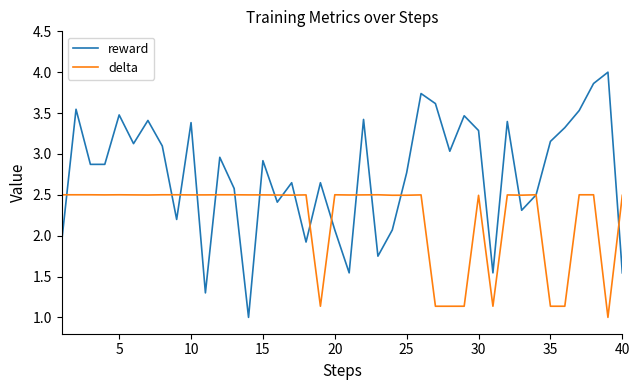

List the series in order of their peak value, lowest first.

delta, reward